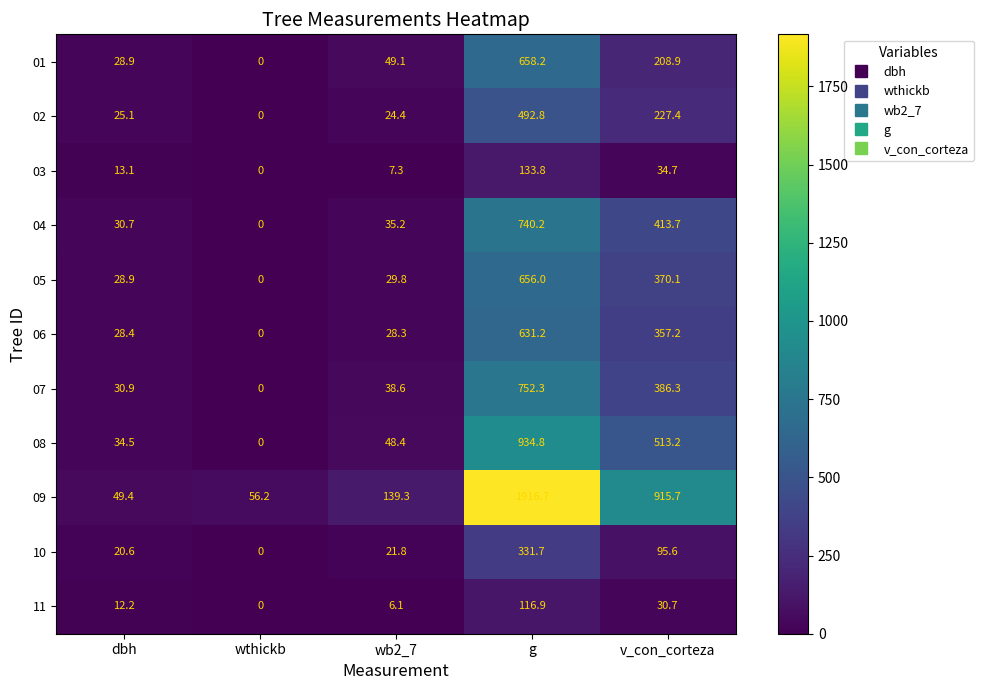

Is it true that 01 equals 658.2 at g?

True